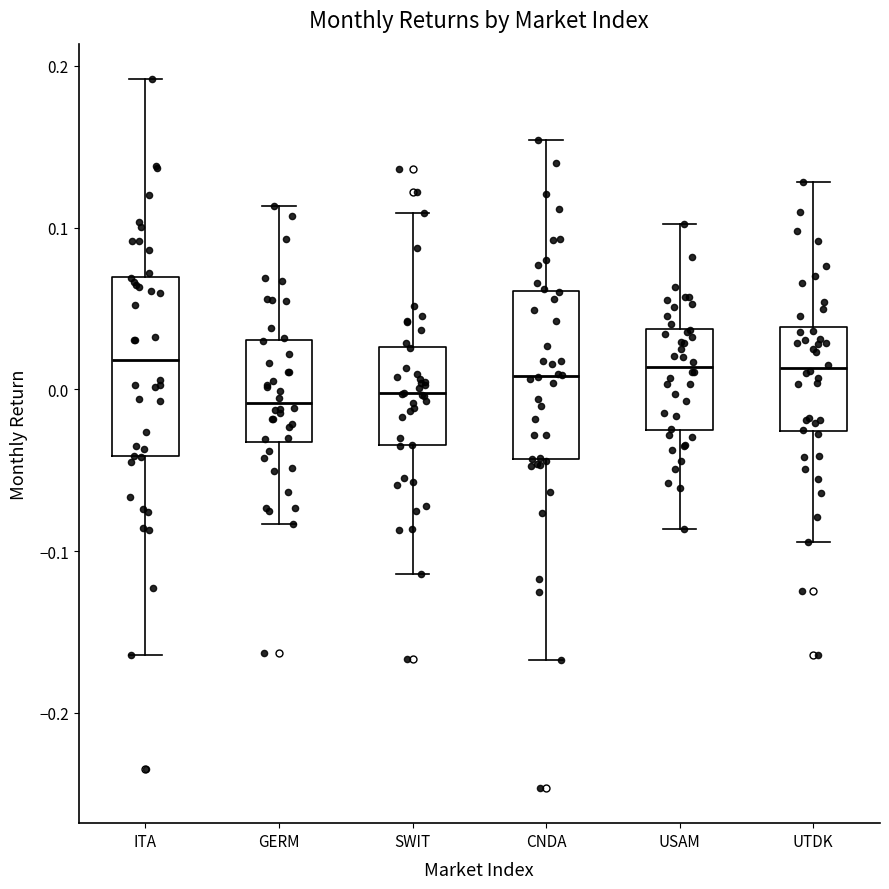

Reading left to right, transcribe this box plot: for each box, give where its median line is, the range the box spans, and where its two whiskers end, as read against the y-axis. The values are not printed on the chart, so give them approximately, as read against the axis.

ITA: median 0.02, box -0.04 to 0.07, whiskers -0.16 to 0.19
GERM: median -0.01, box -0.03 to 0.03, whiskers -0.08 to 0.11
SWIT: median 0.00, box -0.03 to 0.03, whiskers -0.11 to 0.11
CNDA: median 0.01, box -0.04 to 0.06, whiskers -0.17 to 0.15
USAM: median 0.01, box -0.03 to 0.04, whiskers -0.09 to 0.10
UTDK: median 0.01, box -0.03 to 0.04, whiskers -0.09 to 0.13